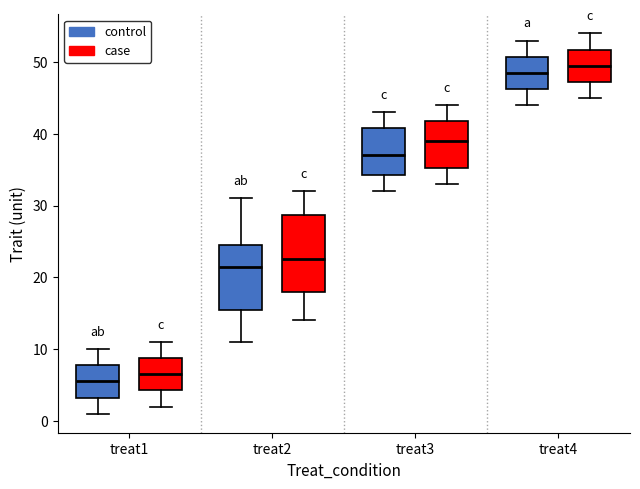

Reading left to right, transcribe this box plot: for each box, give where its median line is, the range the box spans, and where its two whiskers end, as read against the y-axis. The values are not printed on the chart, so give them approximately, as read against the axis.

treat1 (control): median 6, box 3 to 8, whiskers 1 to 10
treat1 (case): median 7, box 4 to 9, whiskers 2 to 11
treat2 (control): median 22, box 16 to 25, whiskers 11 to 31
treat2 (case): median 23, box 18 to 29, whiskers 14 to 32
treat3 (control): median 37, box 34 to 41, whiskers 32 to 43
treat3 (case): median 39, box 35 to 42, whiskers 33 to 44
treat4 (control): median 49, box 46 to 51, whiskers 44 to 53
treat4 (case): median 50, box 47 to 52, whiskers 45 to 54